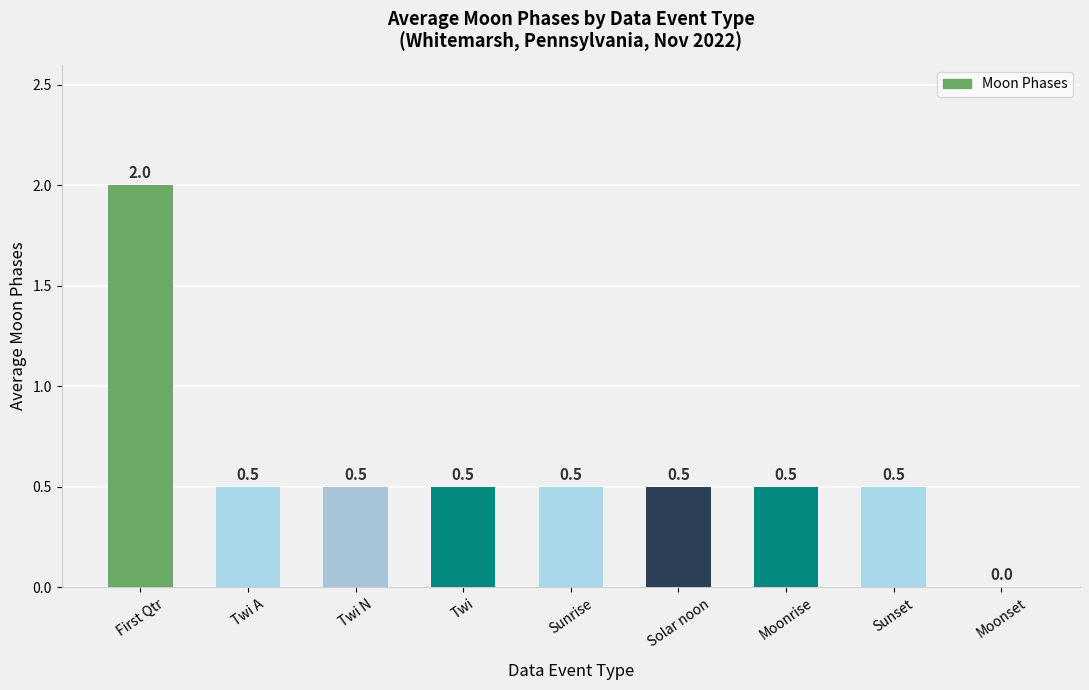

Is it true that the value at Sunrise is 0.5?

True